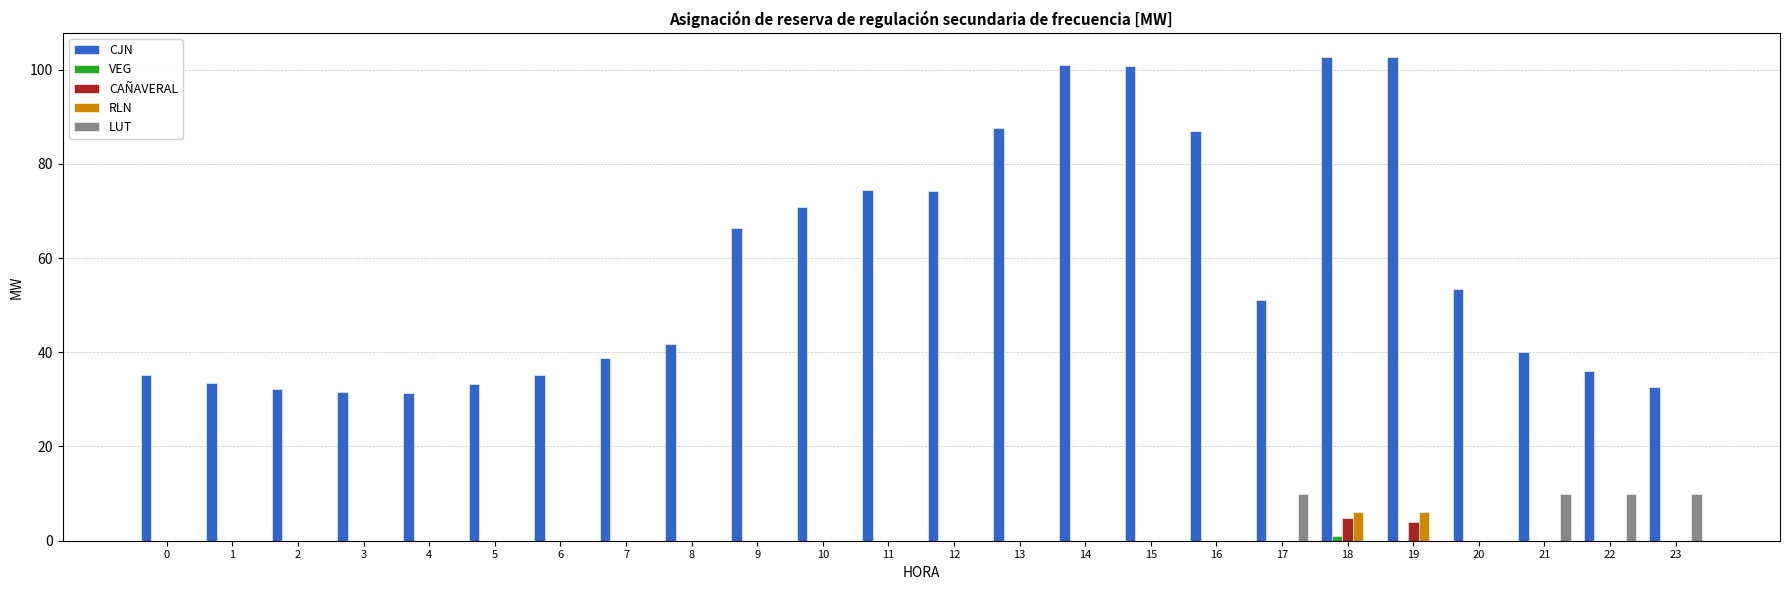

What is the approximate value of CJN at 20?

53.5